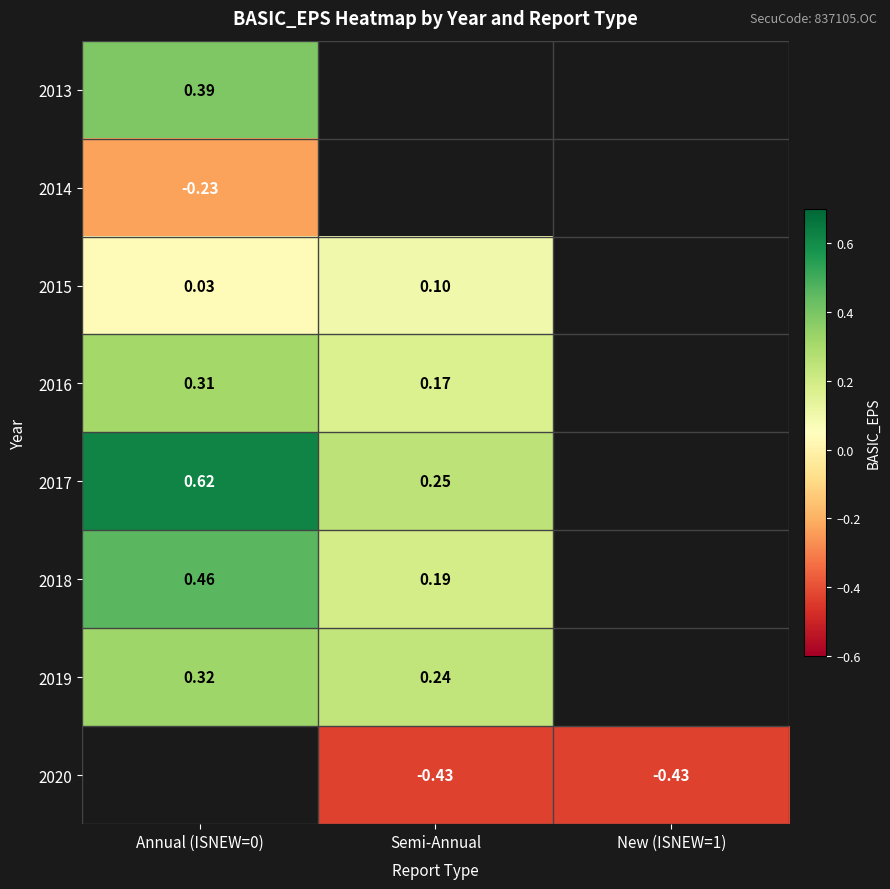

Is the value of 2018 at Semi-Annual greater than the value of 2020 at Semi-Annual?

Yes